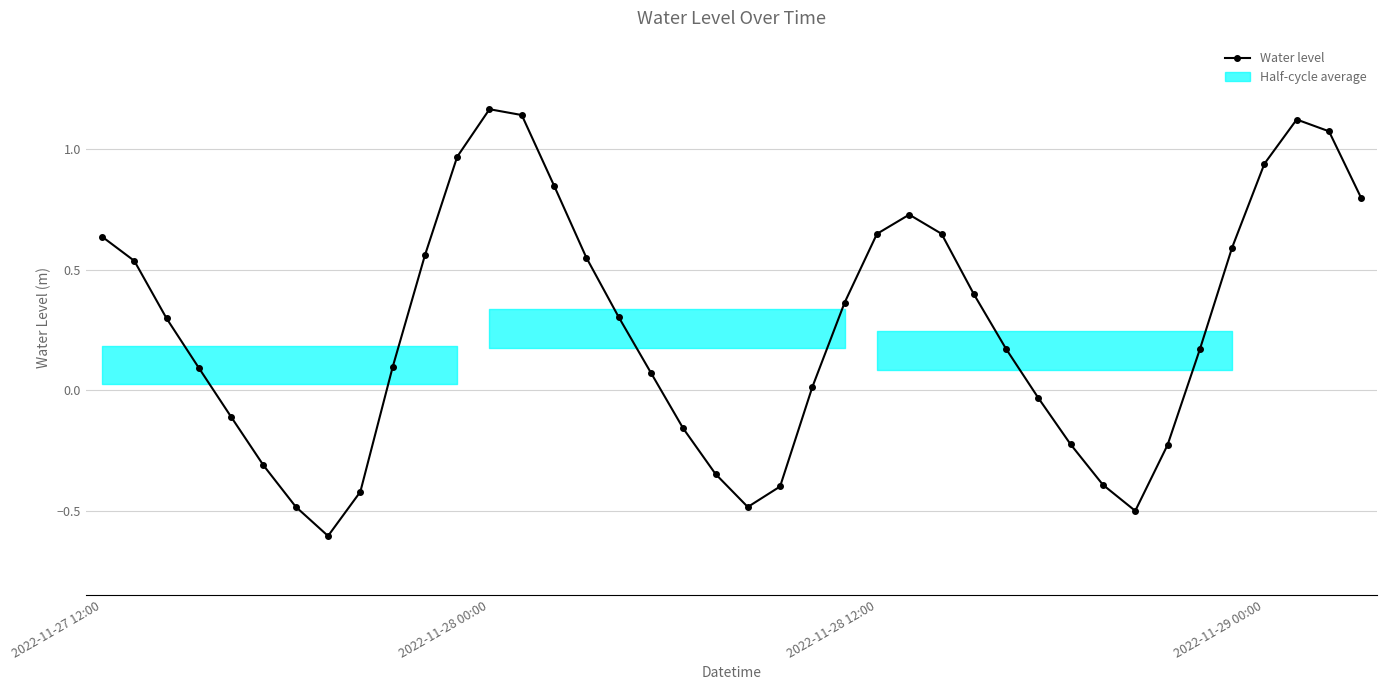

What is the sum of all values?

10.2